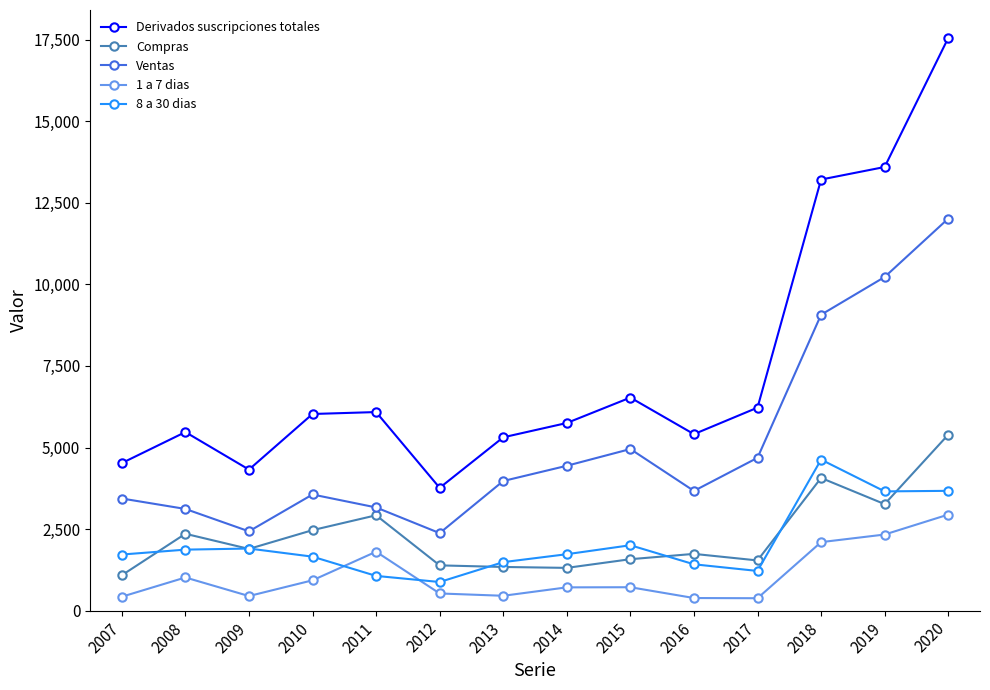

Which series has the largest total across all categories?

Derivados suscripciones totales